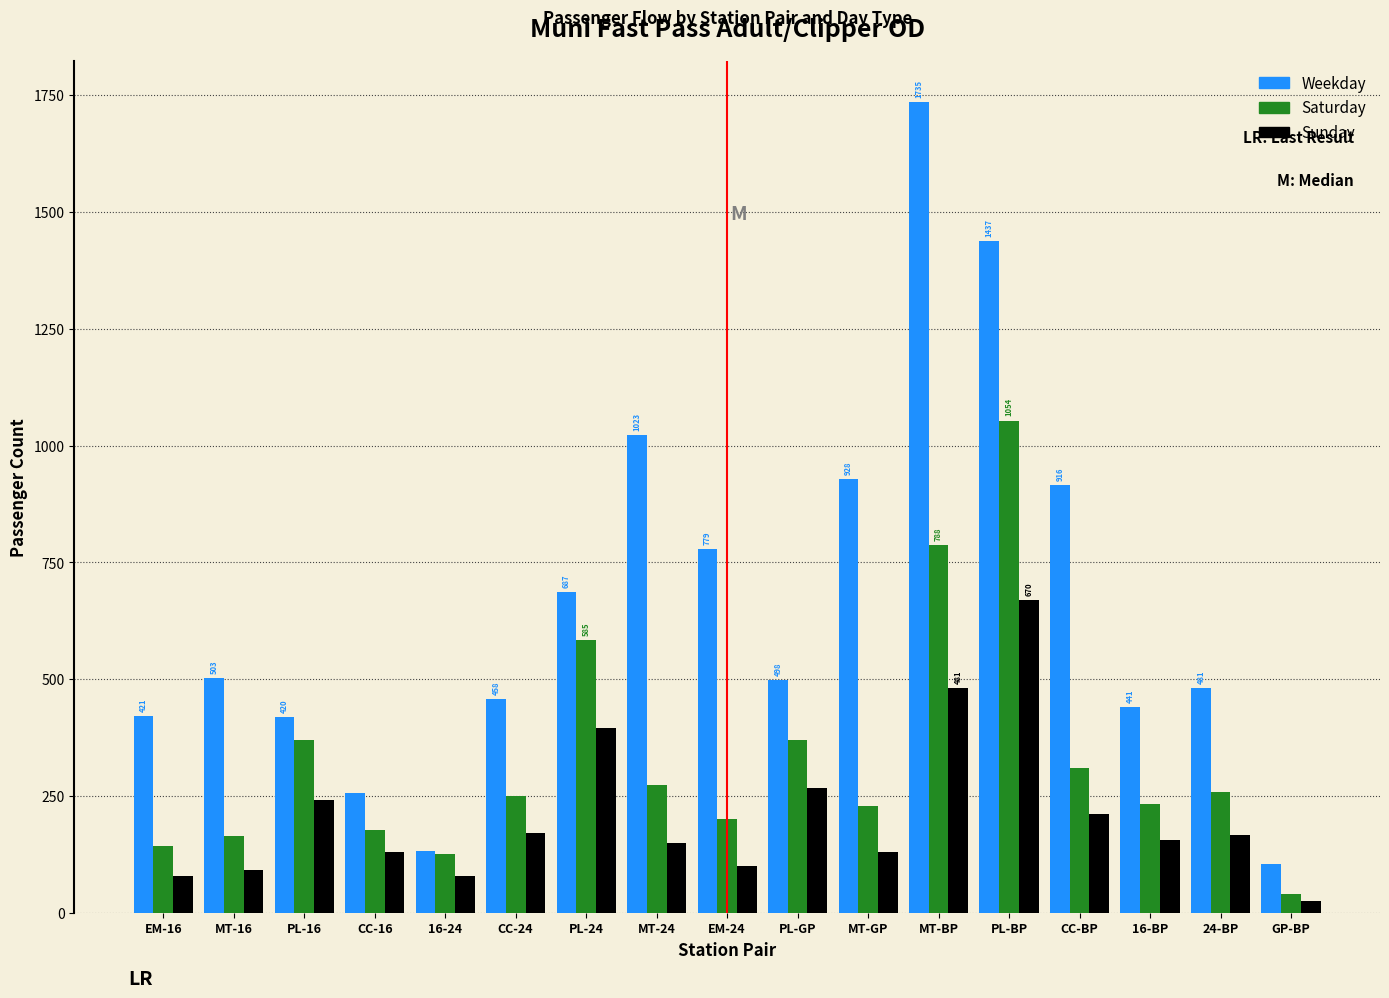

The value of Sunday at PL-BP is 669.8. True or false?

True